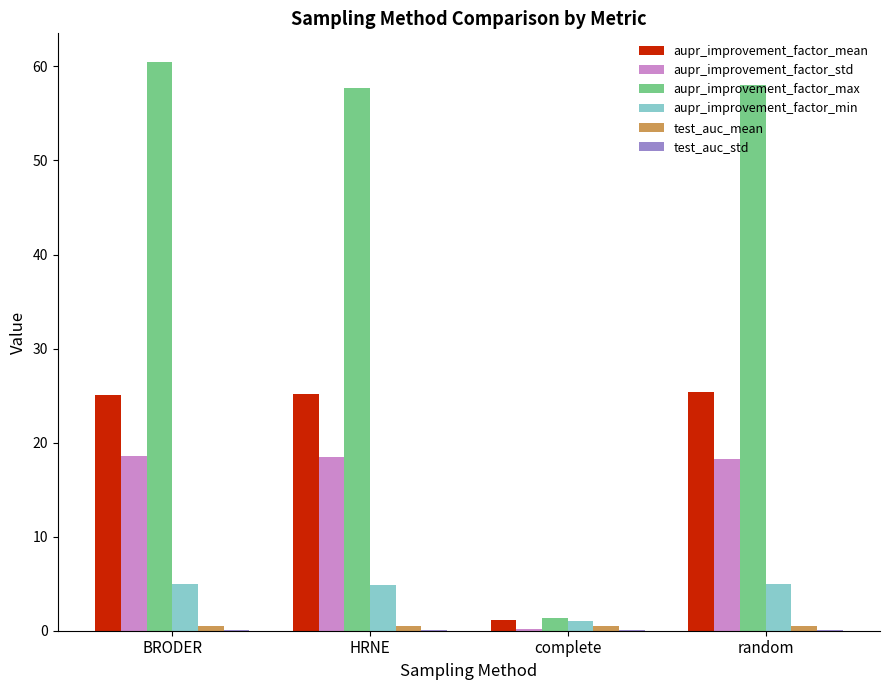

Which series has the largest range (max minus min)?

aupr_improvement_factor_max